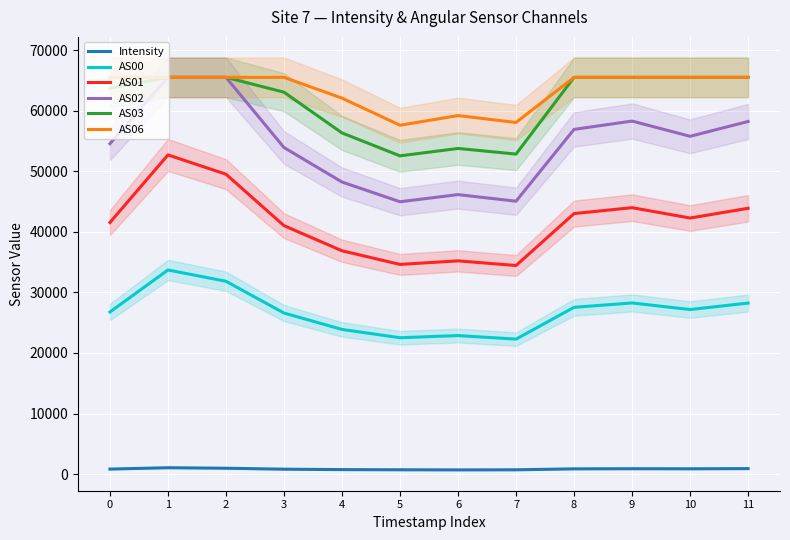

At how many categories does at least one series exceed 37305?

12